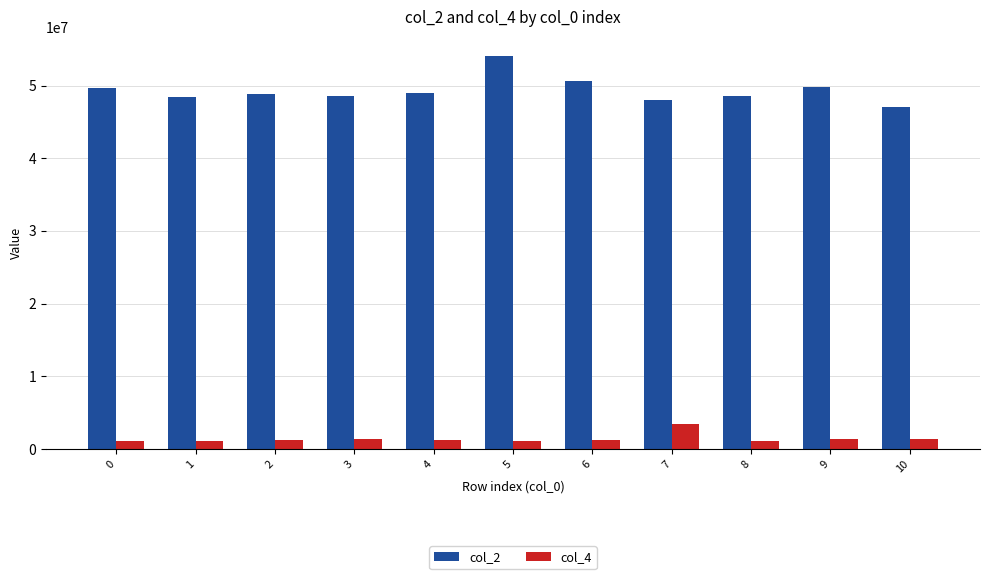

At how many categories does at least one series exceed 15019109?

11